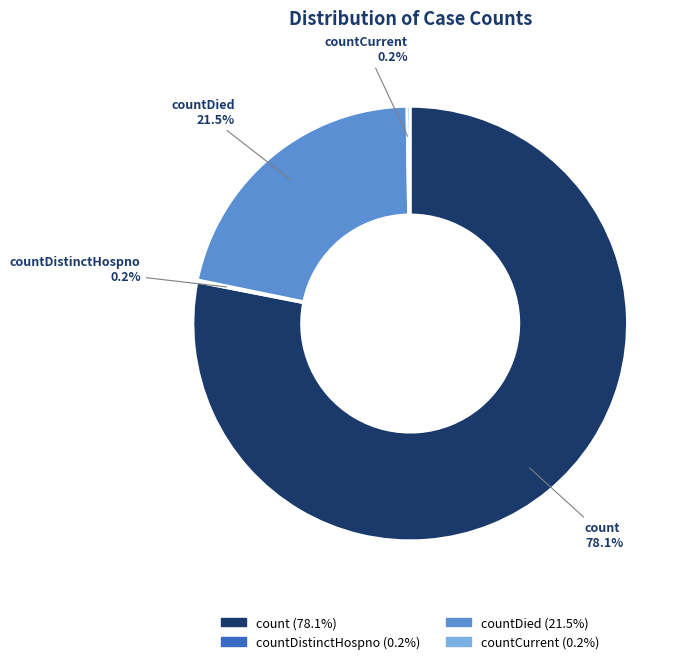

Is there a majority slice in this chart?

Yes